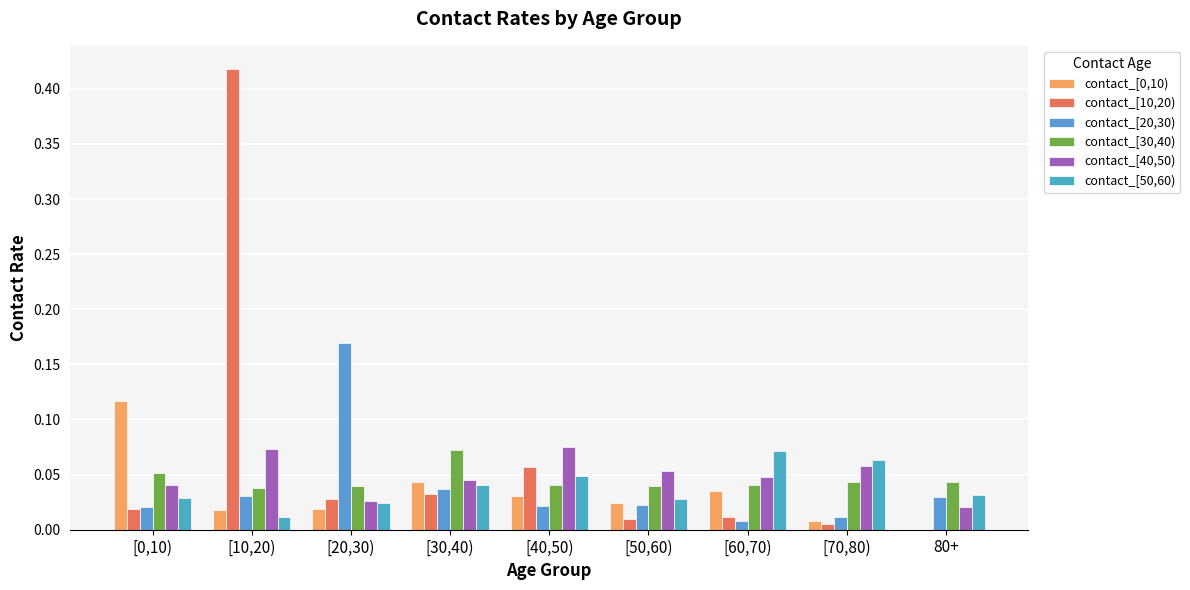

Count the number of categories in the chart.

9